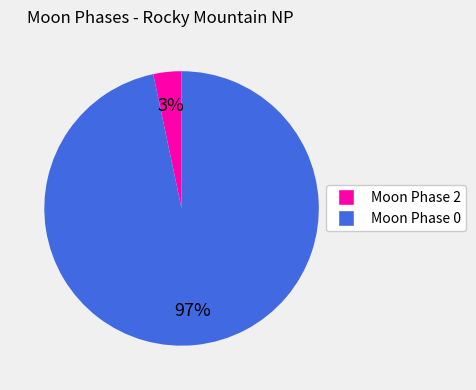

Is there any slice that represents more than half of the pie?

Yes